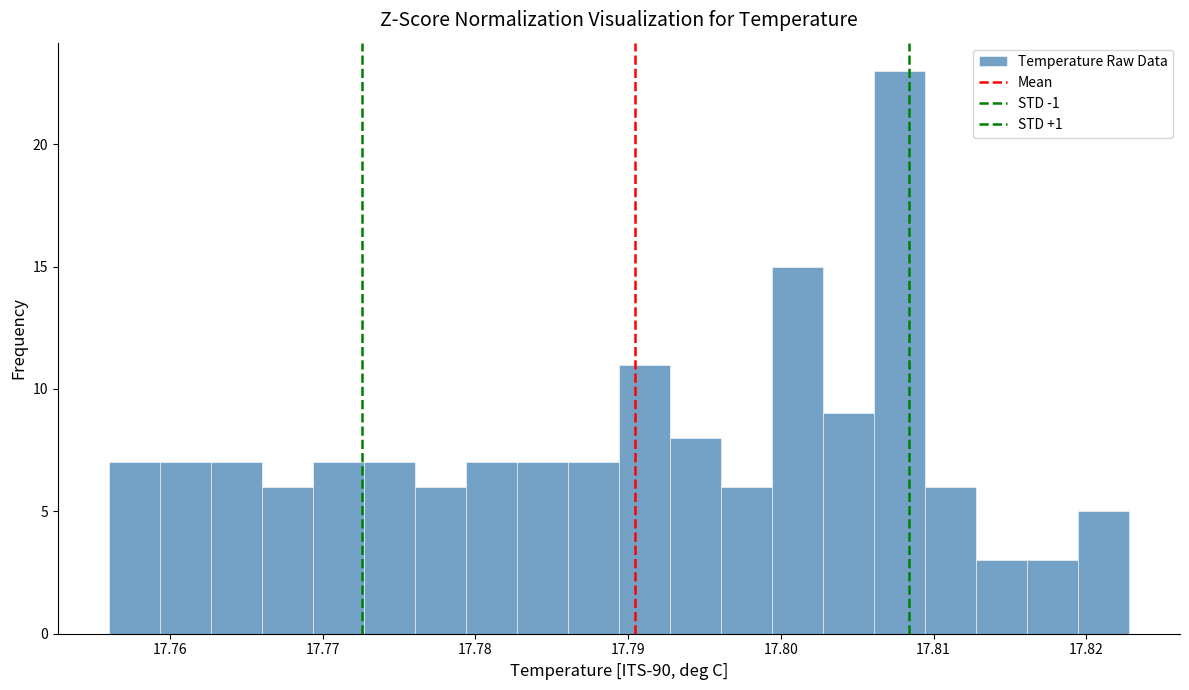

Read against the x-axis, roughly where is the centre of the tallest bar?

17.808